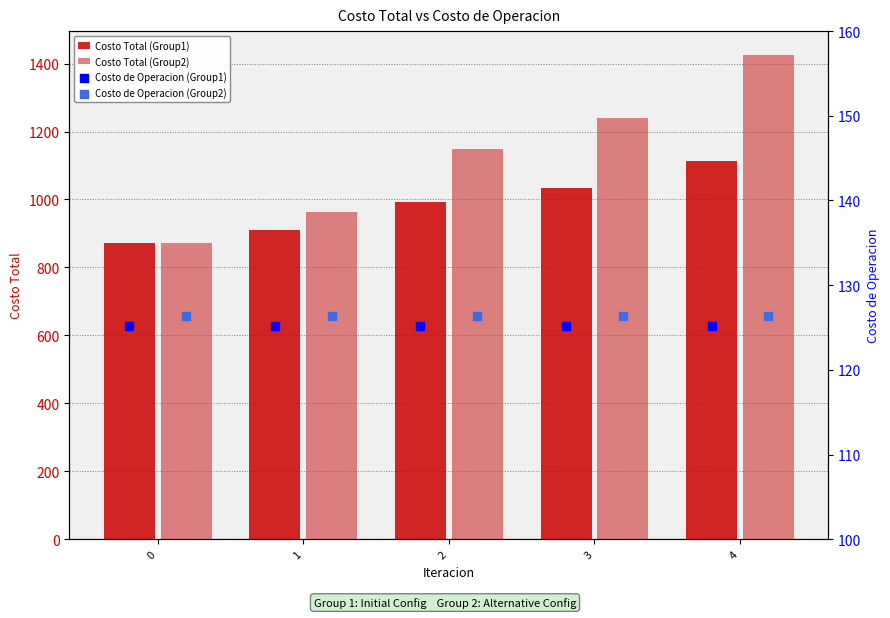

At how many categories does at least one series exceed 469?

5